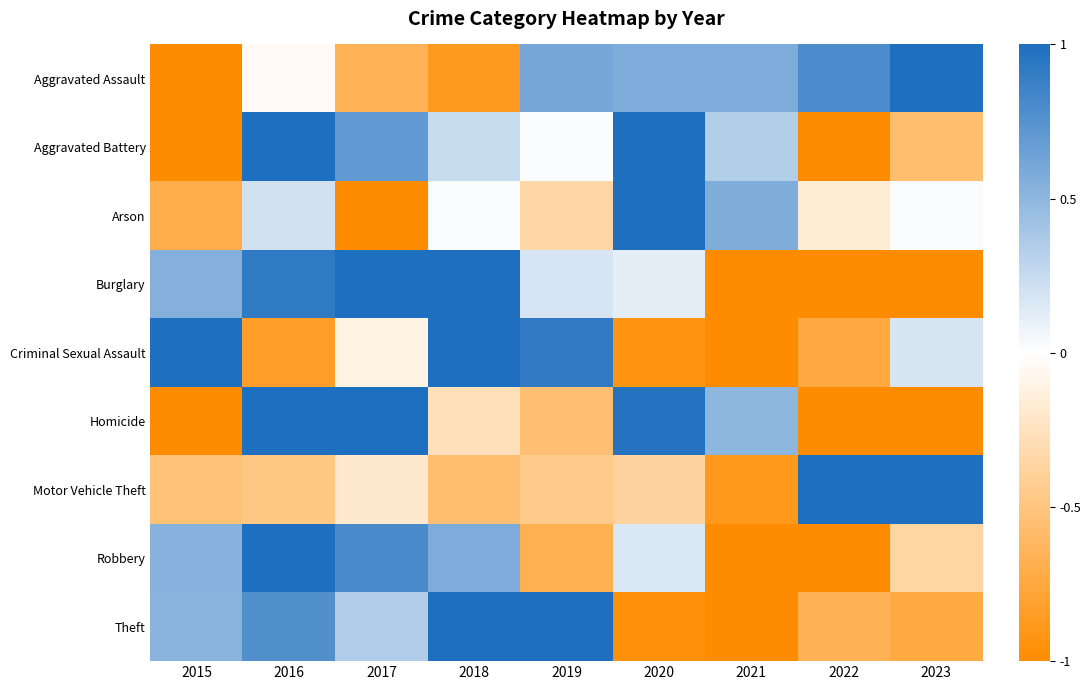

What is the minimum value shown in the chart?

-1.0